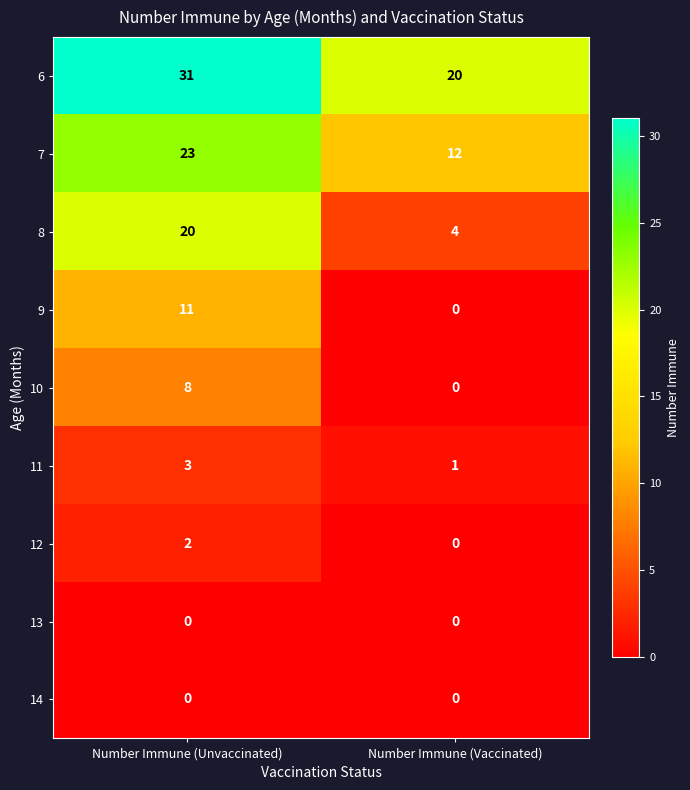

What is the difference between the 6 values at Number Immune (Unvaccinated) and Number Immune (Vaccinated)?

11